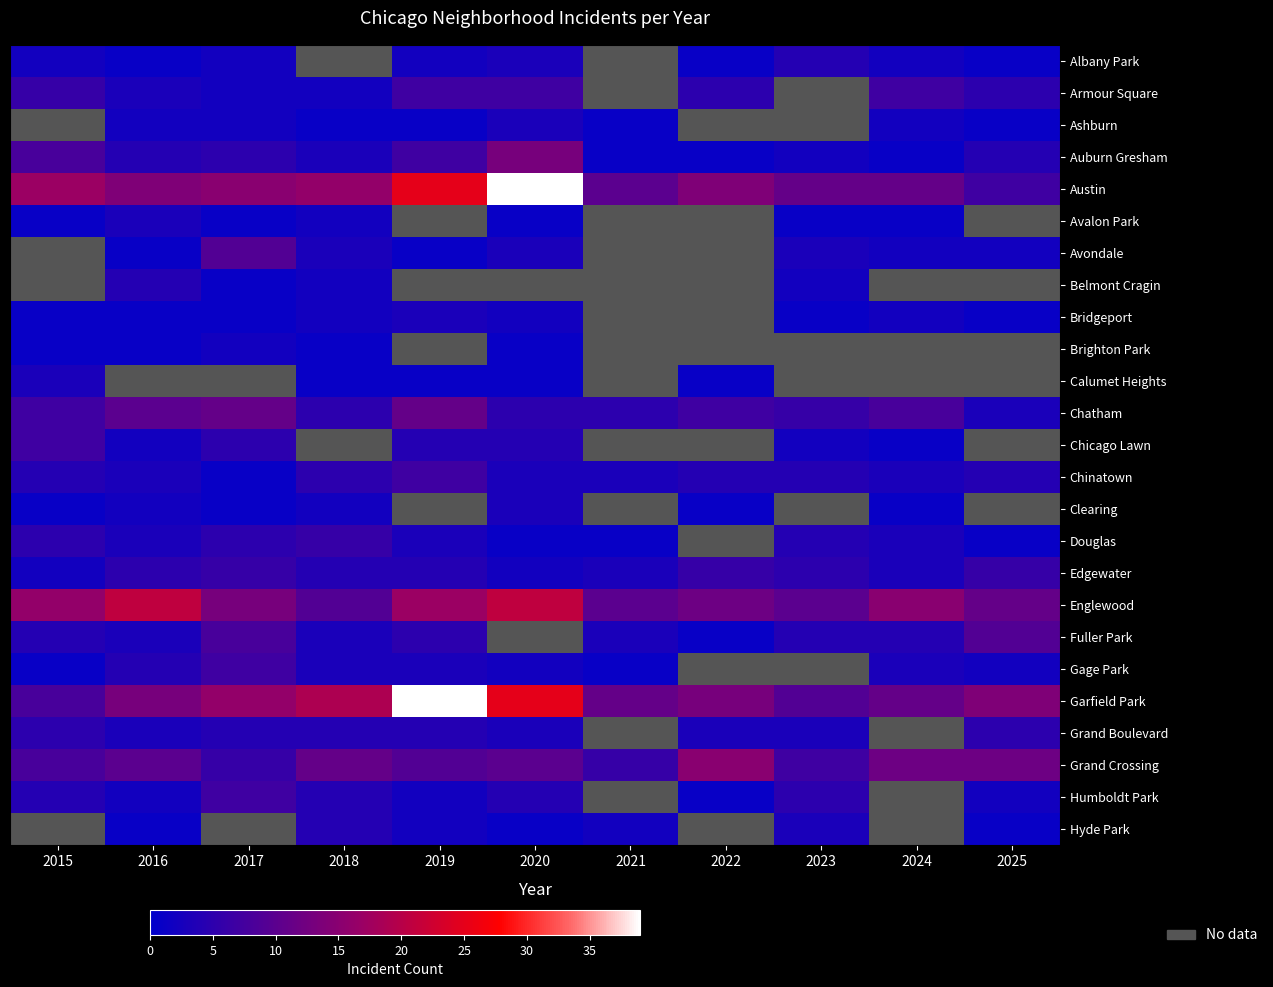

Rank the series at 2017 from lowest to highest value.

Avalon Park, Belmont Cragin, Bridgeport, Chinatown, Clearing, Albany Park, Armour Square, Ashburn, Brighton Park, Grand Boulevard, Auburn Gresham, Chicago Lawn, Douglas, Edgewater, Grand Crossing, Gage Park, Humboldt Park, Fuller Park, Avondale, Austin, Calumet Heights, Chatham, Englewood, Garfield Park, Hyde Park